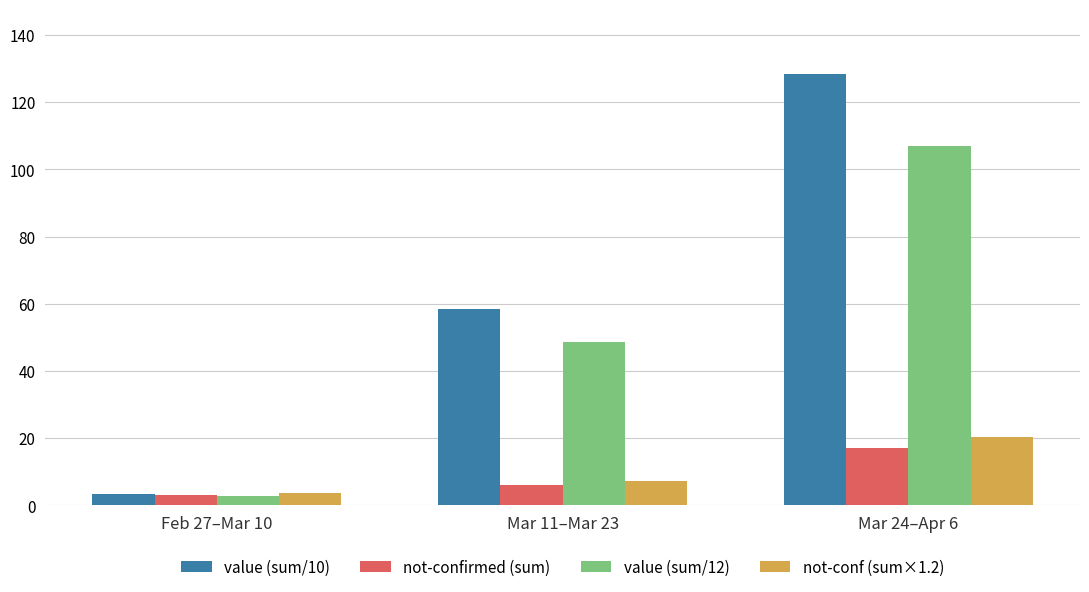

What is the difference between the second highest and minimum values in the not-conf (sum×1.2) series?

3.6